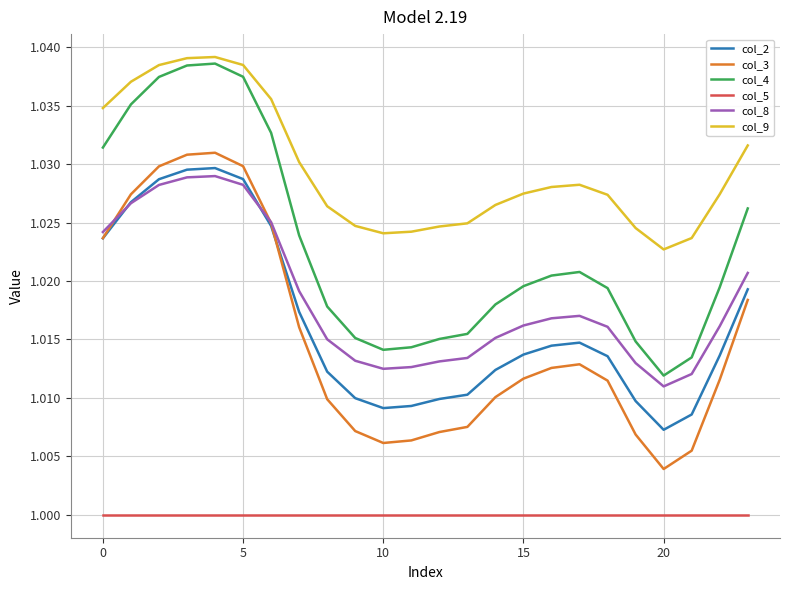

True or false: col_8 and col_4 cross at least once.

False